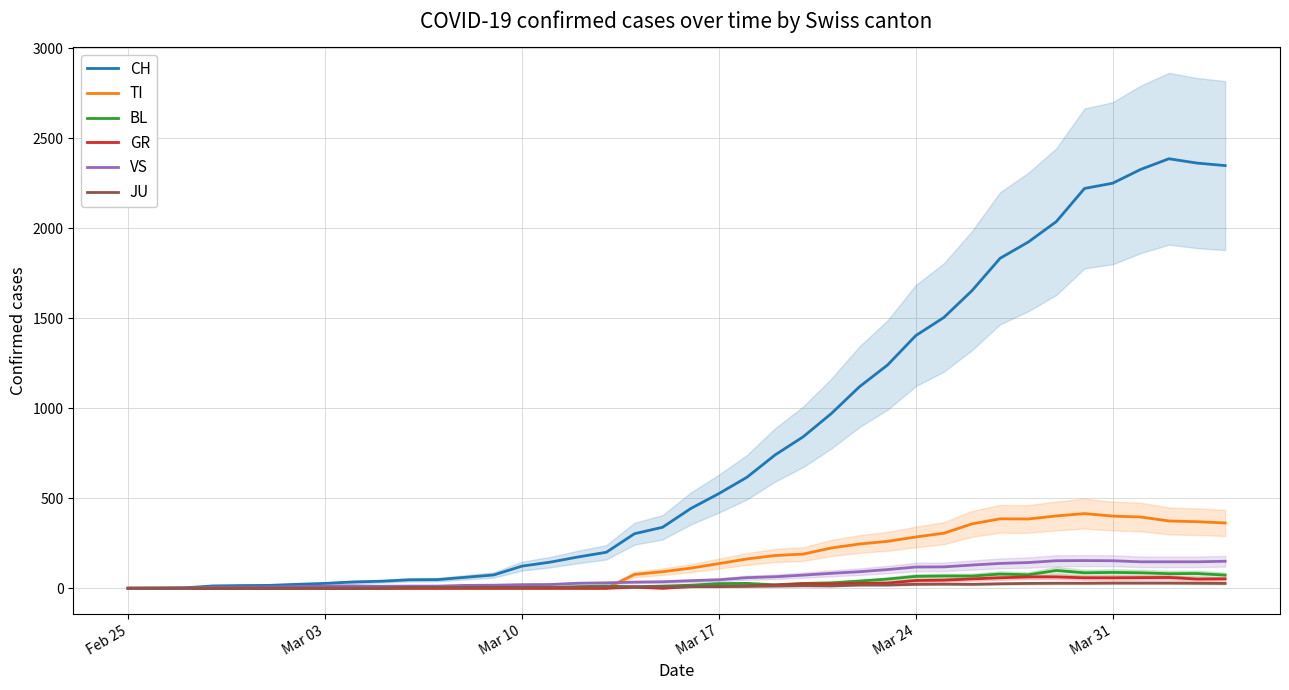

How many data points in TI are less than 112?

20